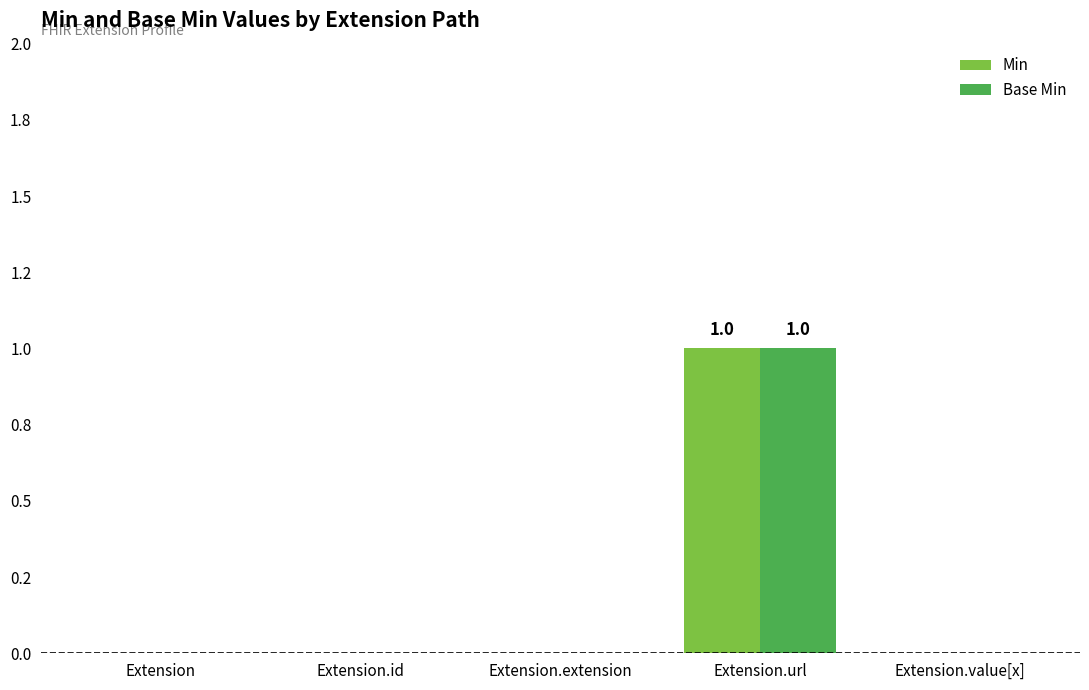

Reading left to right, transcribe all the data shown in this chart.

Min: Extension=0	Extension.id=0	Extension.extension=0	Extension.url=1	Extension.value[x]=0
Base Min: Extension=0	Extension.id=0	Extension.extension=0	Extension.url=1	Extension.value[x]=0